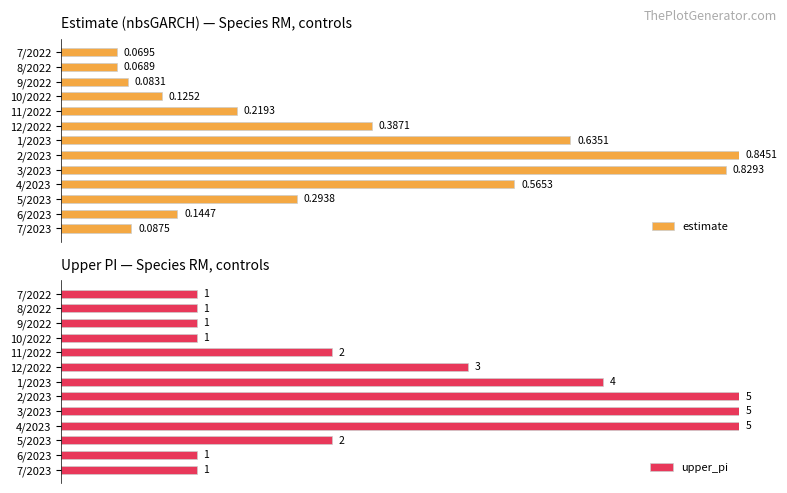

Is it true that upper_pi equals 0.3 at 10/2022?

False